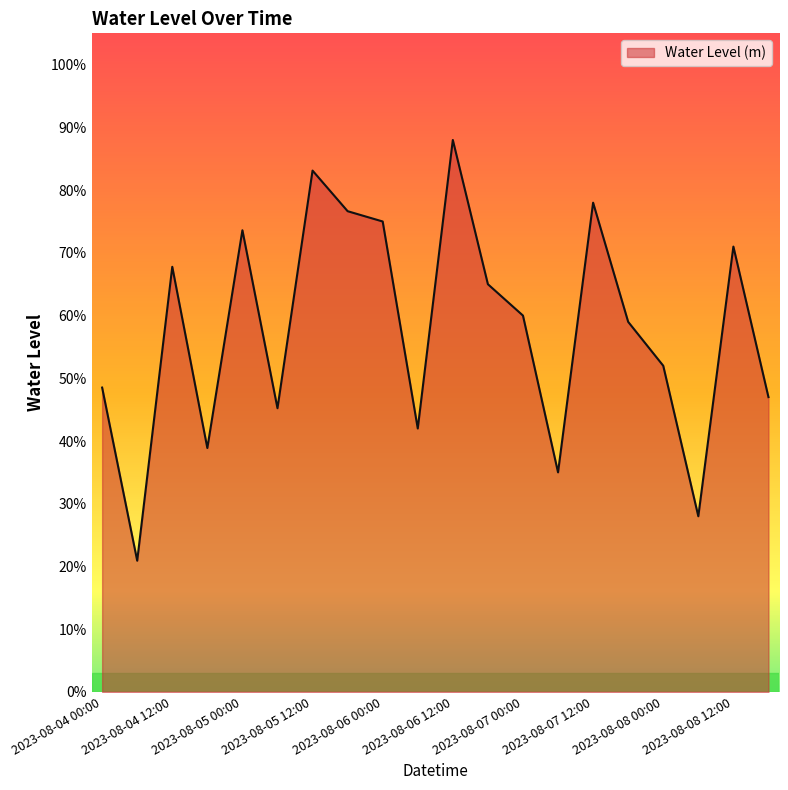

Does the chart display data point markers on the line(s)?

No